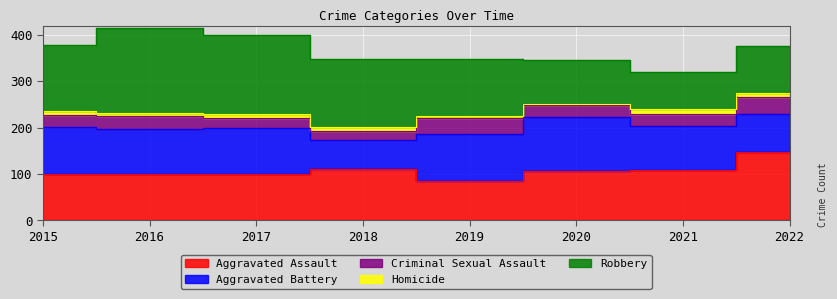

At which label is Criminal Sexual Assault closest to 27?

2020